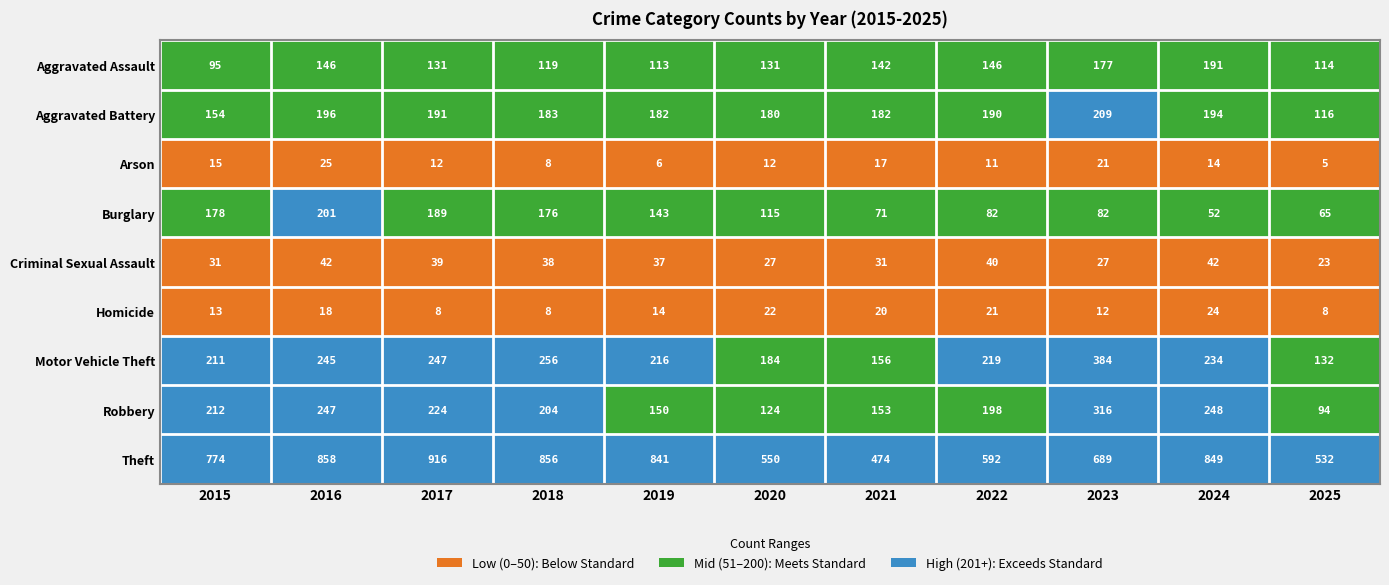

Which series has the largest total across all categories?

Theft